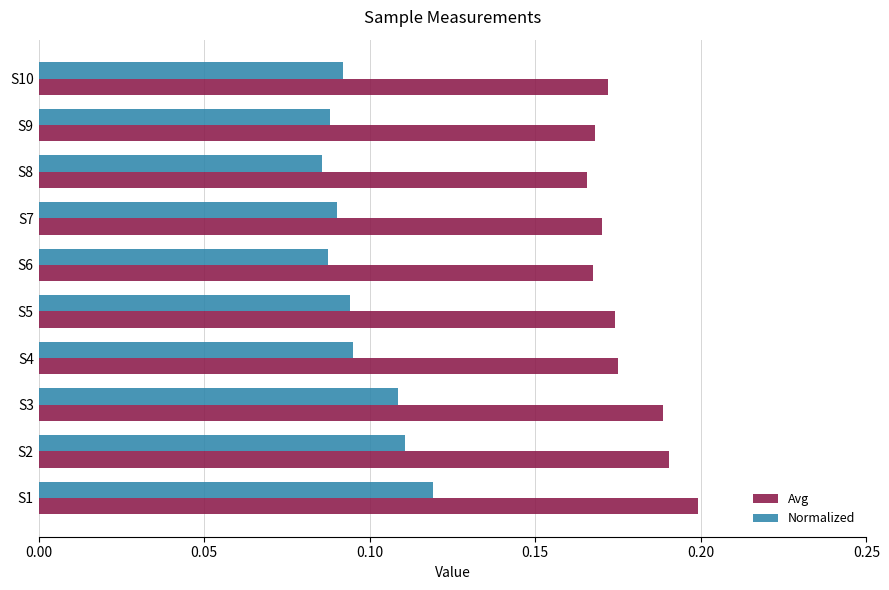

Rank the series by their average value, from highest to lowest.

Avg, Normalized